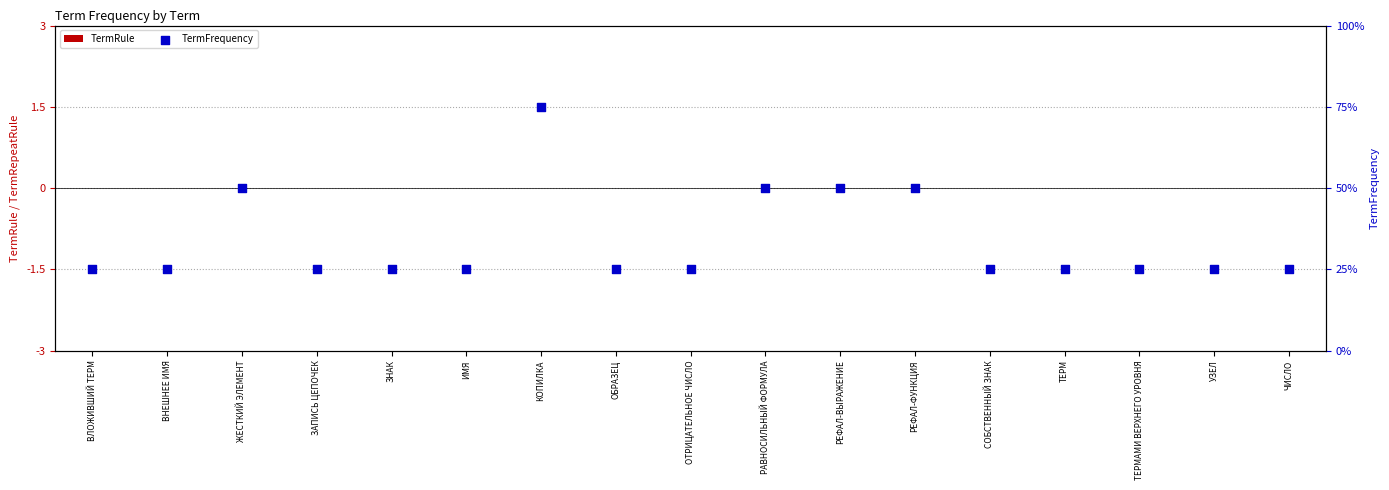

What are all the series names shown in the legend?

TermRule, TermFrequency